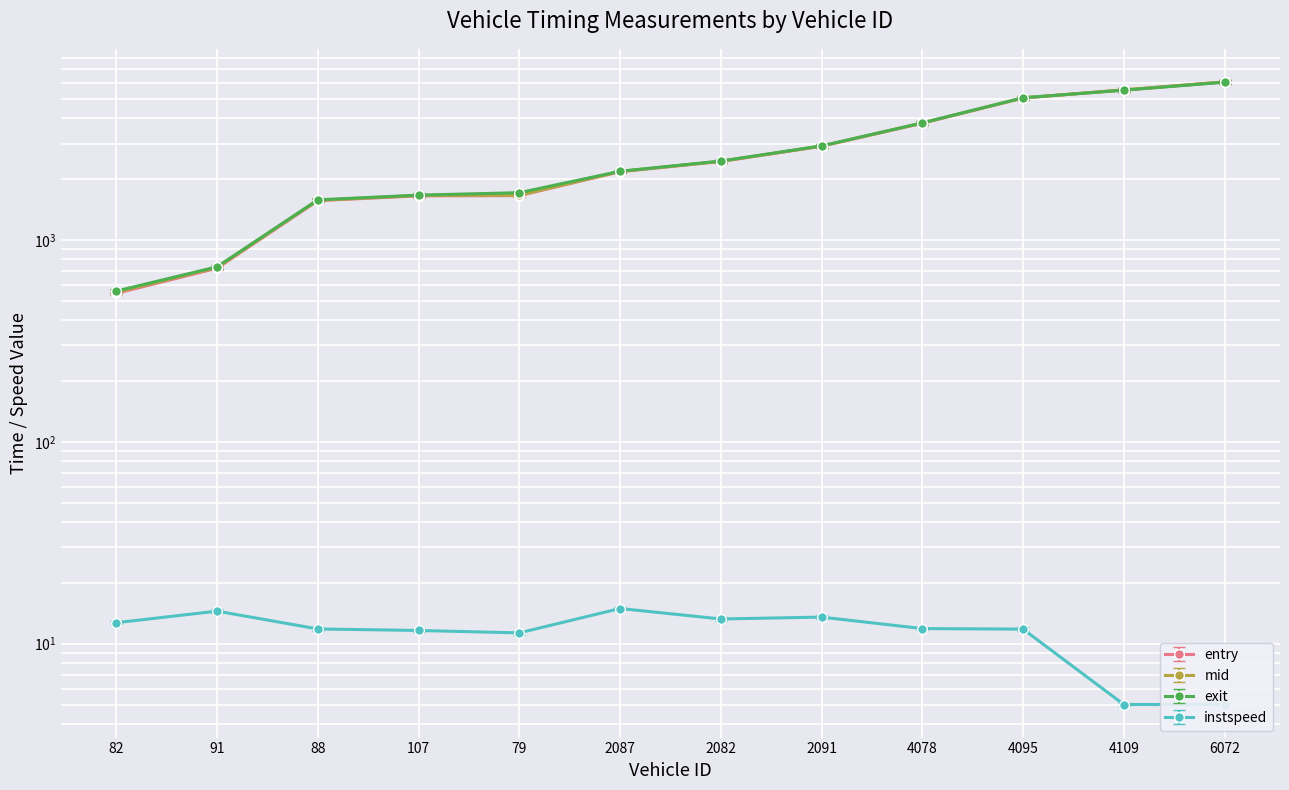

What is the label of the 9th point from the left?

4078